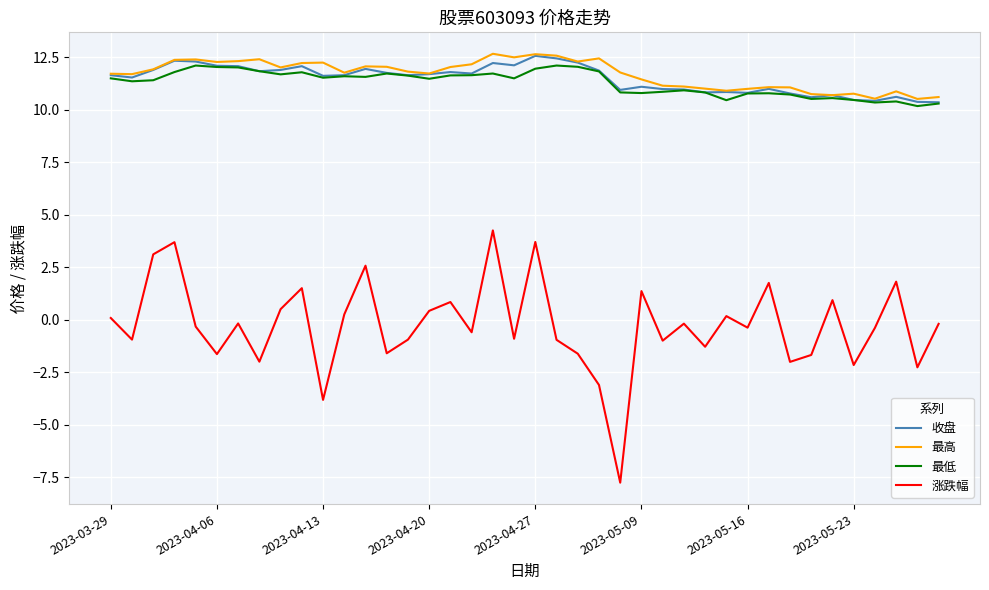

True or false: 涨跌幅 and 收盘 cross at least once.

False